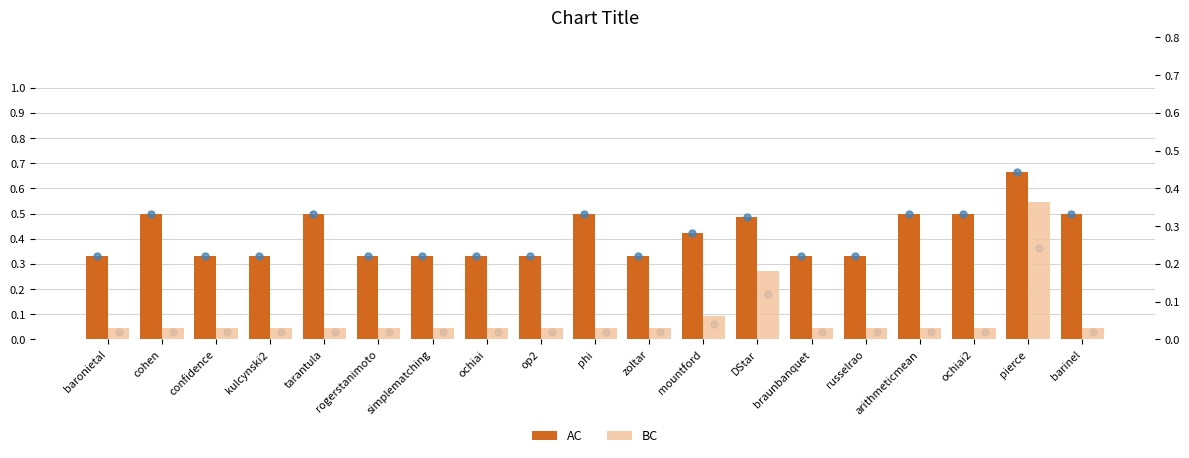

What is the label of the 3rd bar from the right?

ochiai2